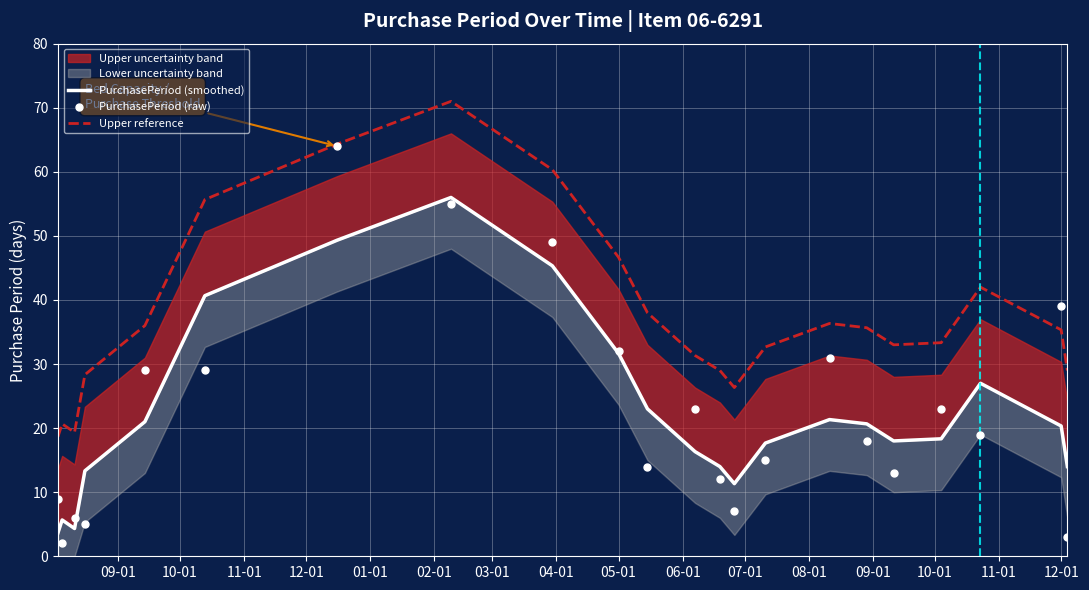

What is the highest value of the Upper reference series?

71.0